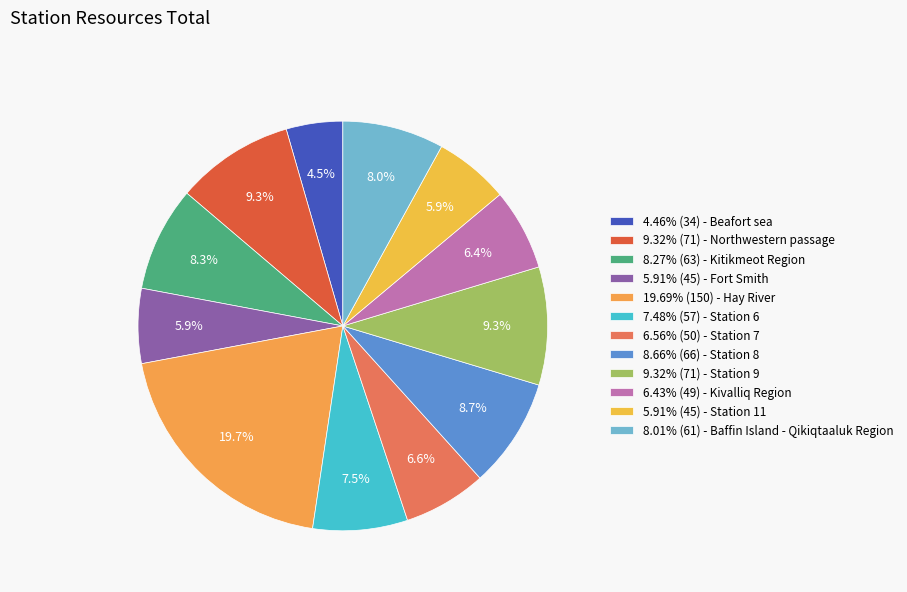

Count the number of slices in the pie.

12